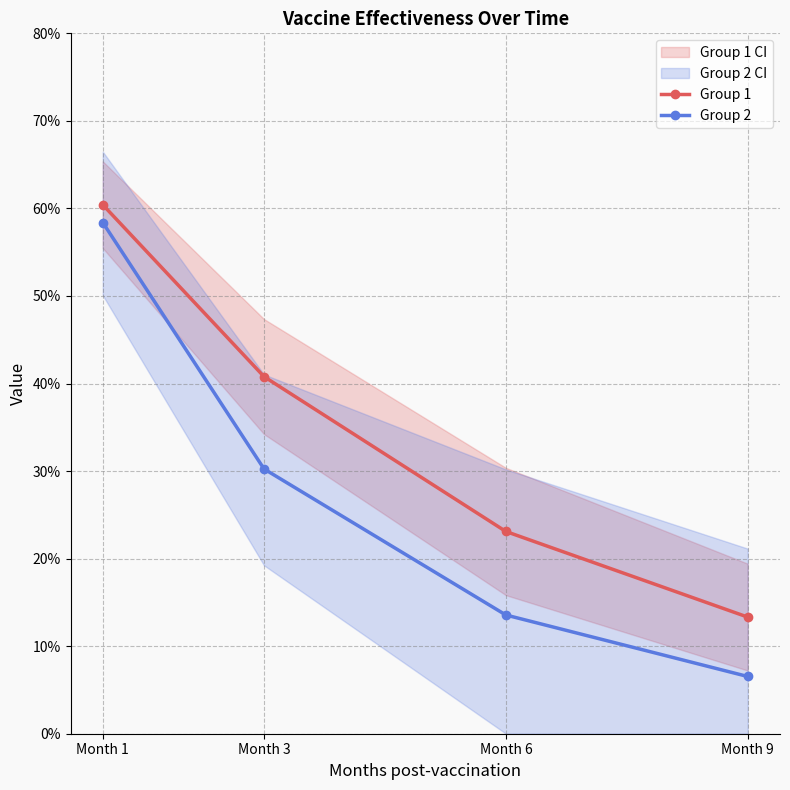

What is the sum of the Group 2 values at Month 6 and Month 9?

0.2